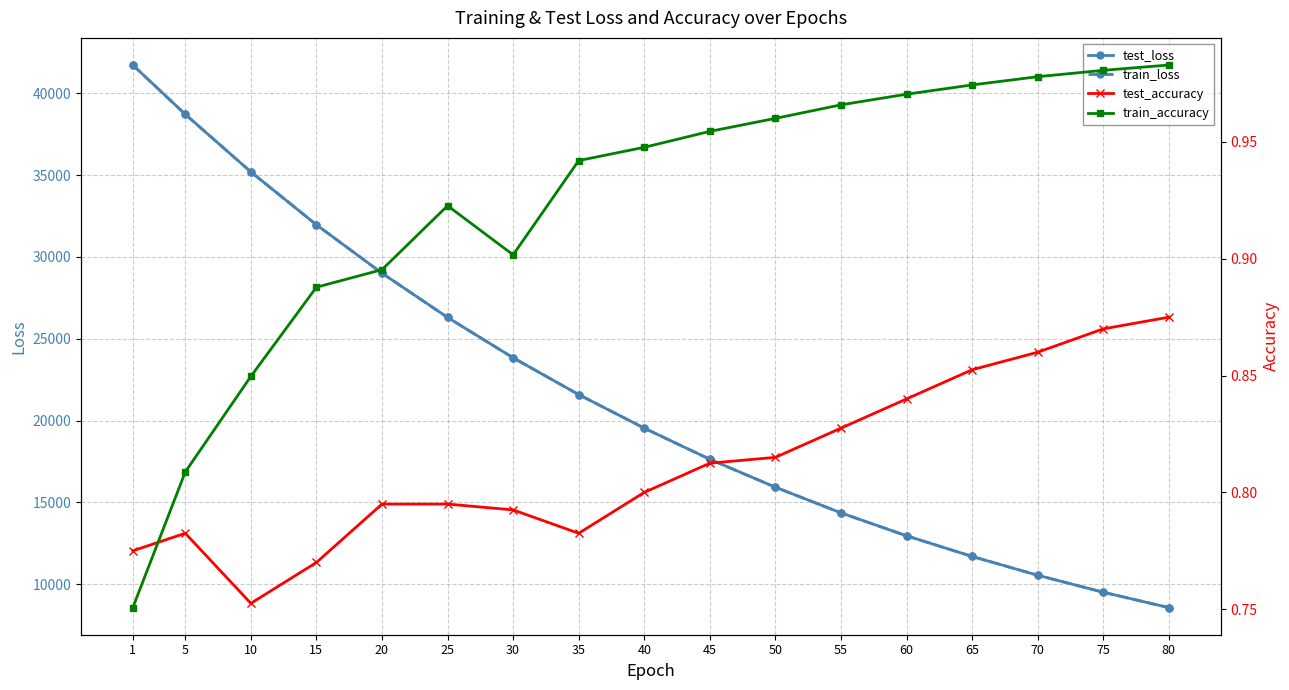

What are all the series names shown in the legend?

test_loss, train_loss, test_accuracy, train_accuracy